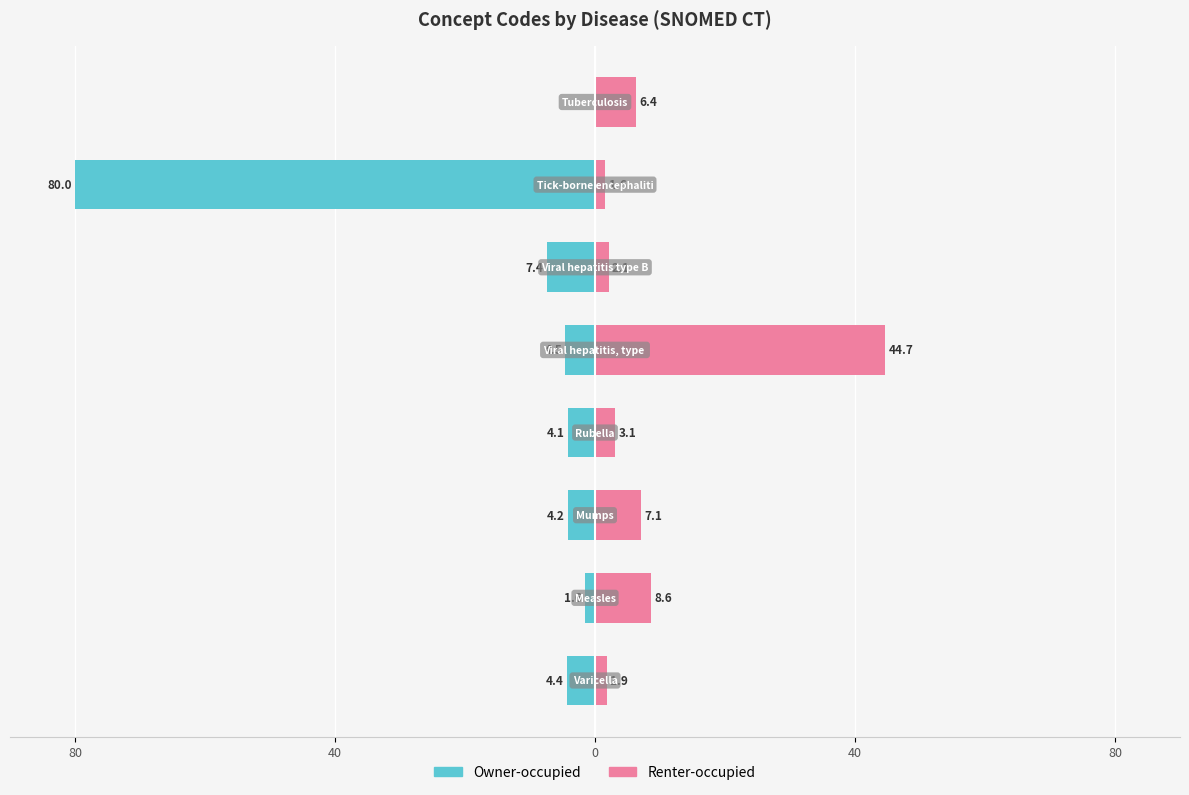

Does the chart contain stacked bars?

No